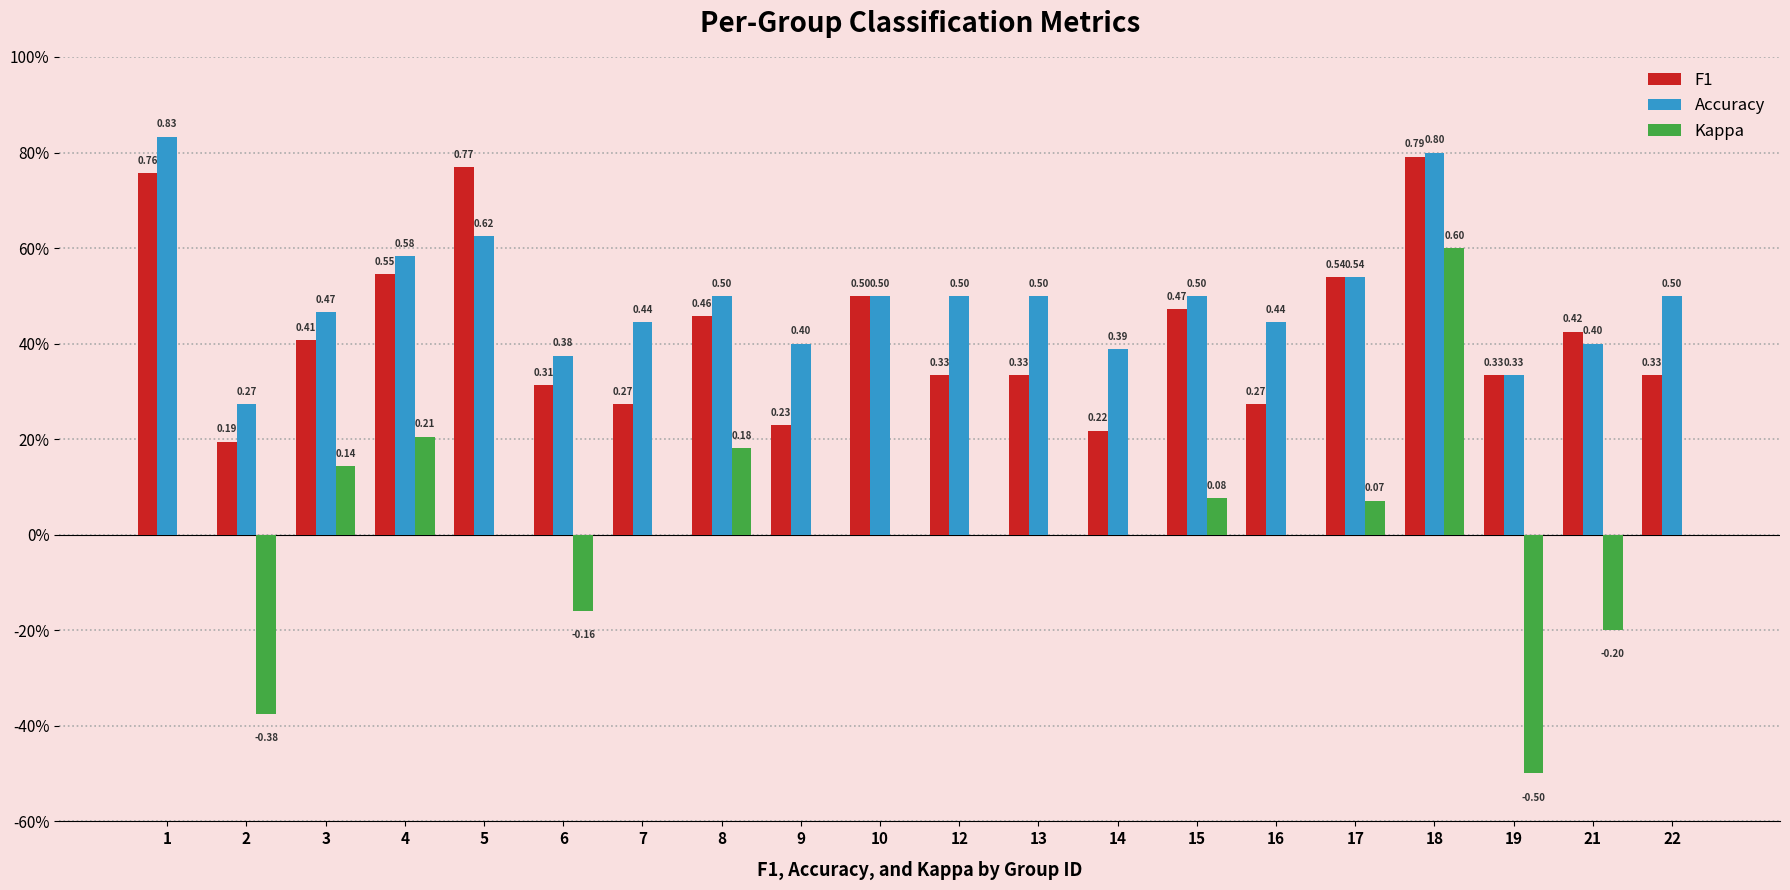

What is the sum of the Kappa values at 16 and 15?

0.1